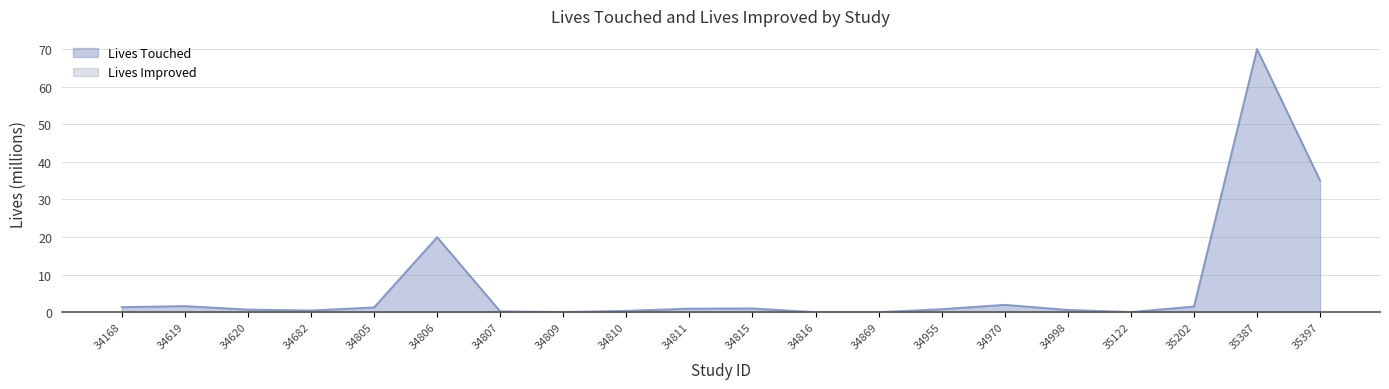

Reading right to left, what are all the values shown in this chart?

35397=35.0	35387=70.0	35202=1.5	35122=0.0	34998=0.6	34970=2.0	34955=0.8	34869=0.0	34816=0.0	34815=1.0	34811=0.9	34810=0.3	34809=0.0	34807=0.2	34806=20.0	34805=1.3	34682=0.4	34620=0.7	34619=1.6	34168=1.3